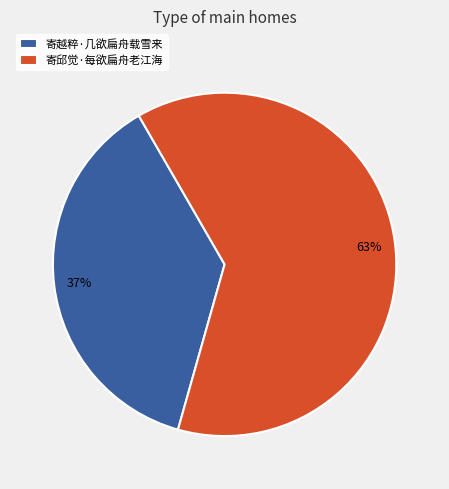

True or false: 寄越粹·几欲扁舟载雪来 accounts for 25% of the total.

False